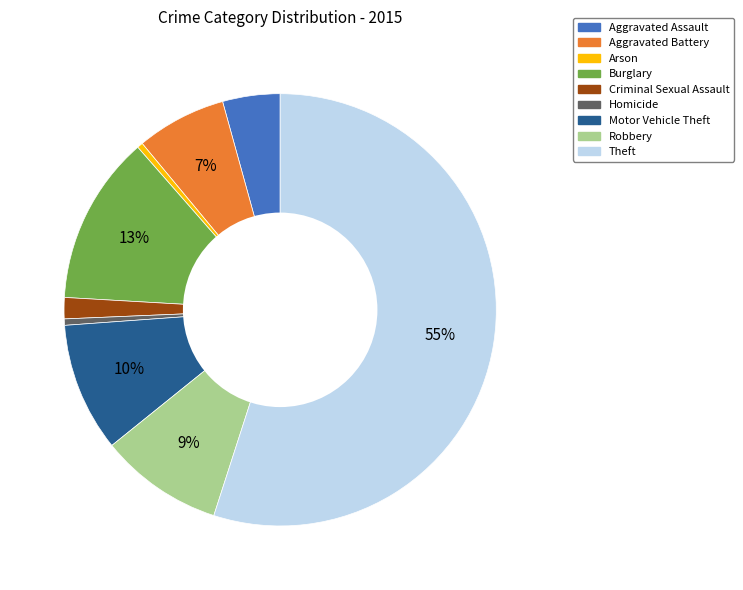

Do Arson and Aggravated Assault together represent more than half of the pie?

No